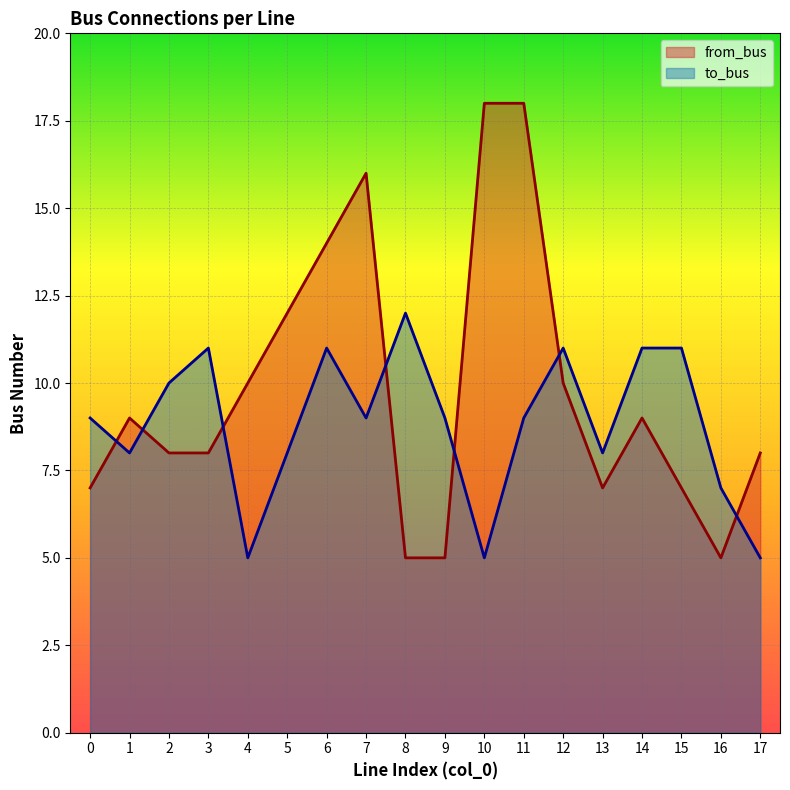

How many distinct data groups are displayed?

2